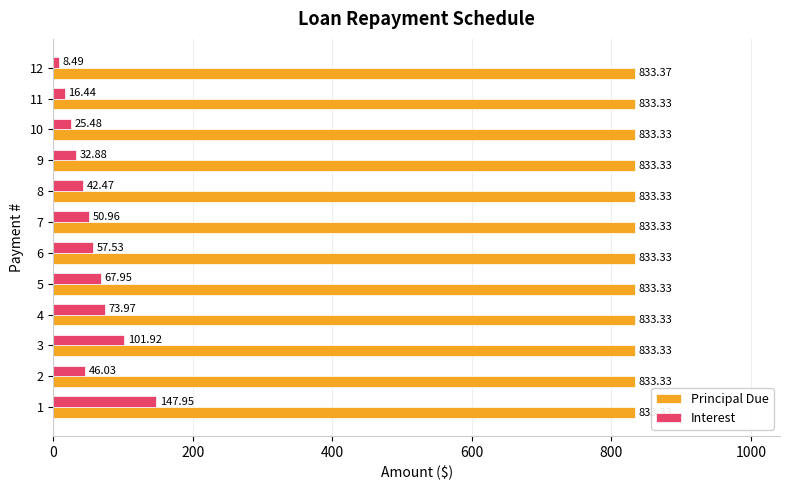

What is the smallest value displayed?

8.5